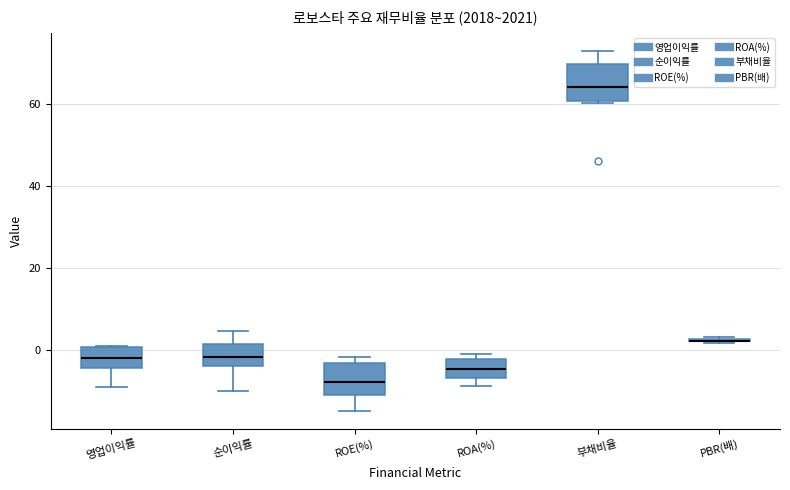

Reading left to right, read every box against the y-axis: the position of its median line, the range the box covers, and the ends of its whiskers. The values are not printed on the chart, so give them approximately, as read against the axis.

영업이익률: median -2, box -4 to 0, whiskers -8 to 2
순이익률: median -2, box -4 to 2, whiskers -10 to 4
ROE(%): median -8, box -10 to -4, whiskers -14 to -2
ROA(%): median -4, box -6 to -2, whiskers -8 to 0
부채비율: median 64, box 60 to 70, whiskers 60 to 72
PBR(배): box collapsed to a line at 2, whiskers 2 to 4